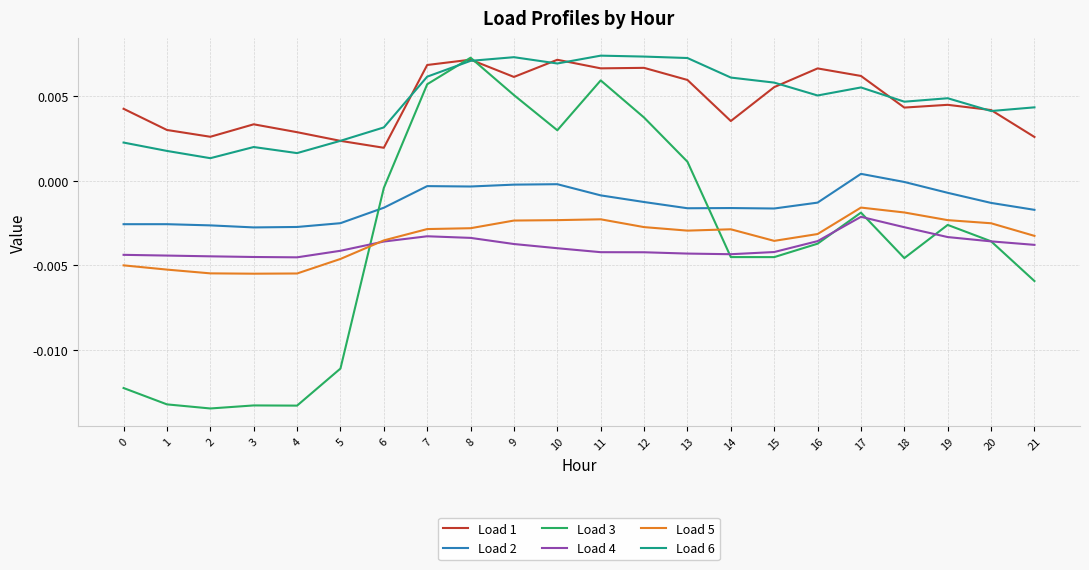

Is it true that Load 6 equals 0.0 at 9?

True